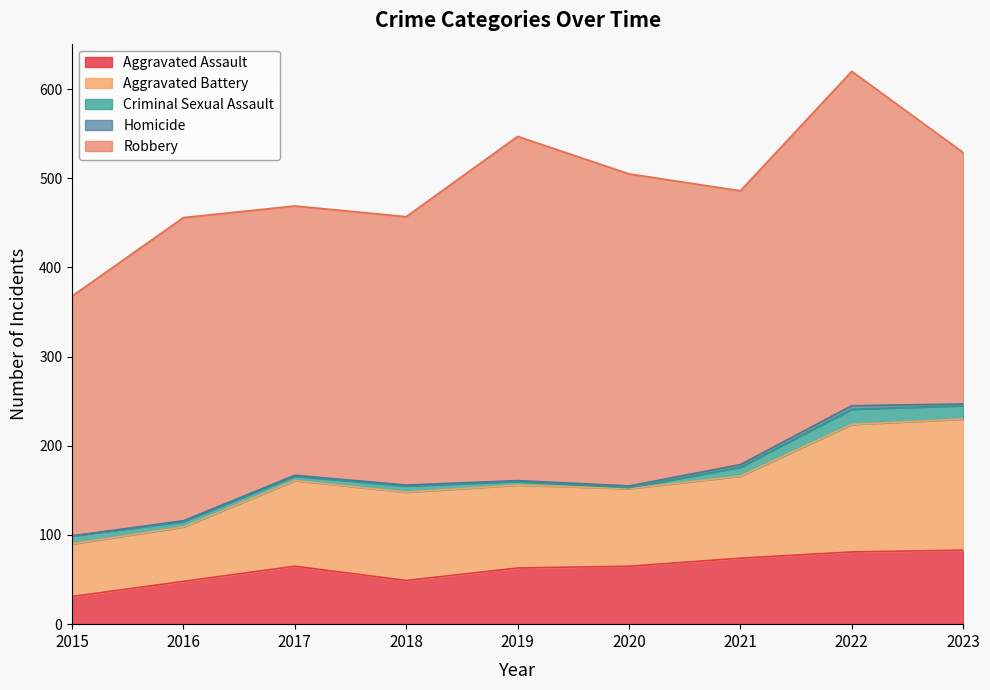

Which has a higher value, 2020 or 2021?

2021